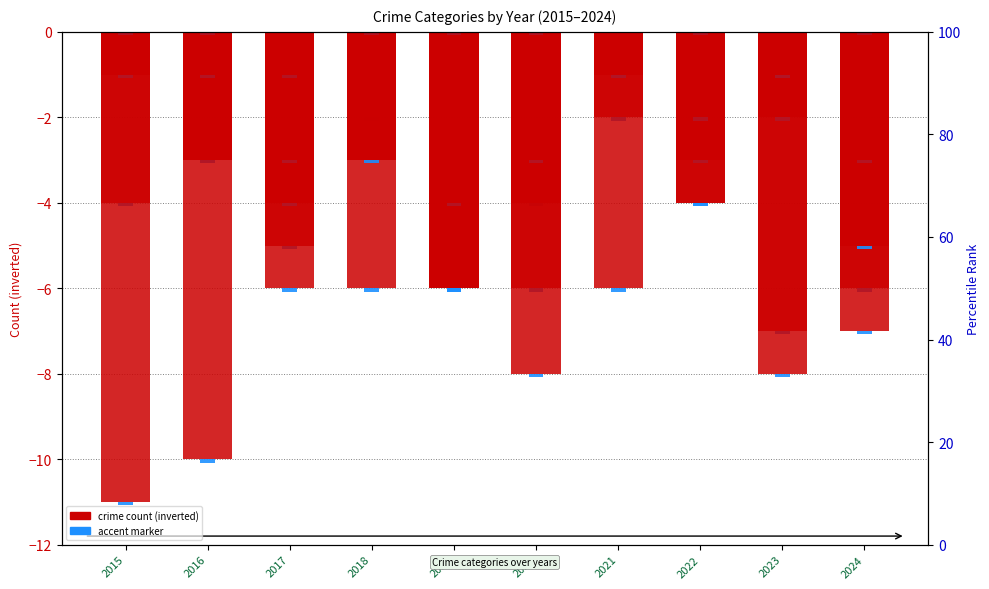

How many bars are there in total?

50